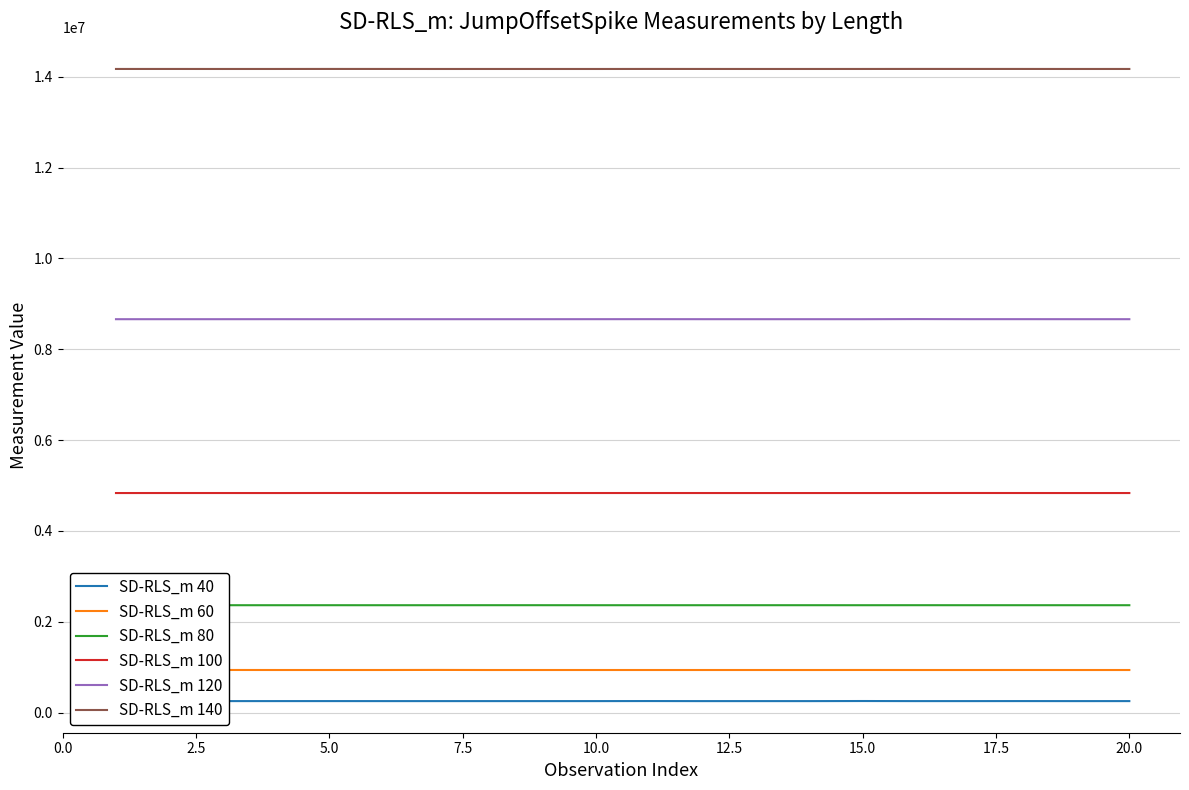

What is the maximum value shown in the chart?

14169762